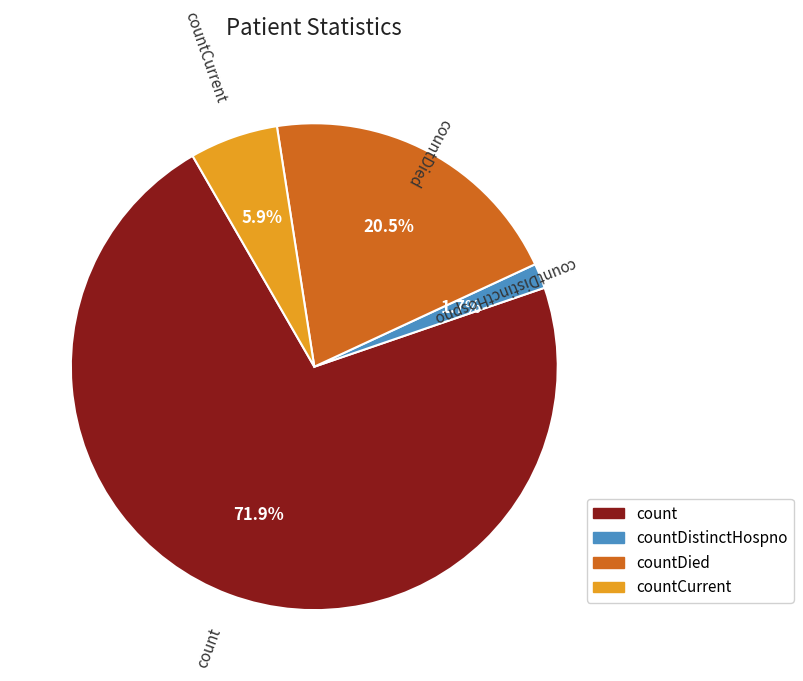

How many slices are in this pie chart?

4